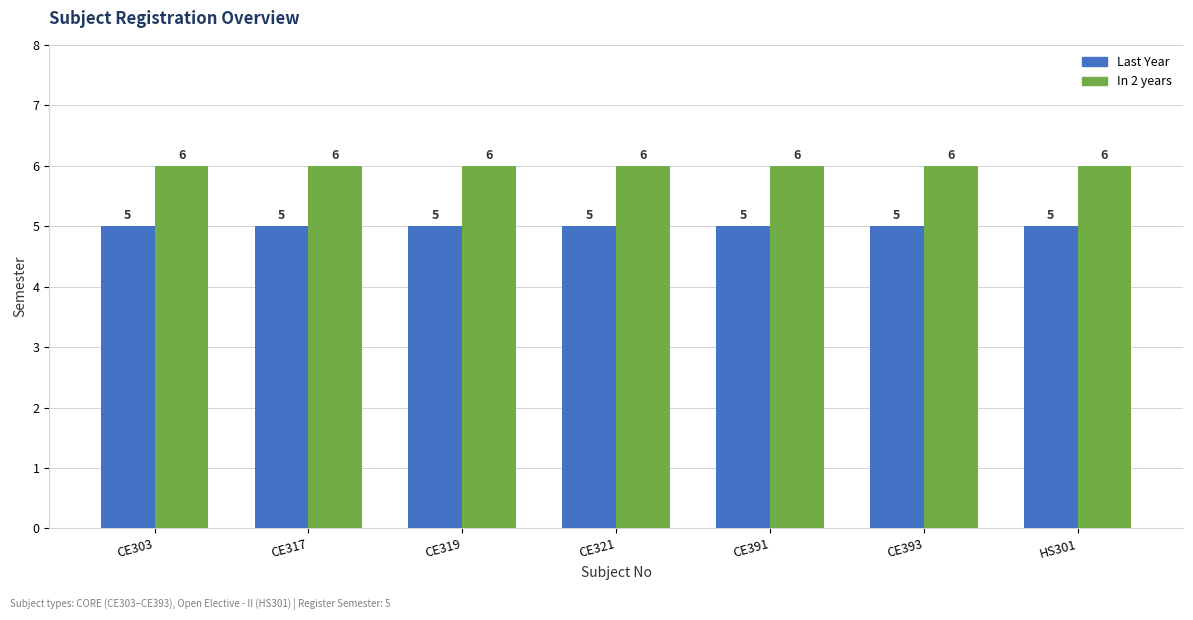

List the series in order of their overall mean, highest first.

In 2 years, Last Year